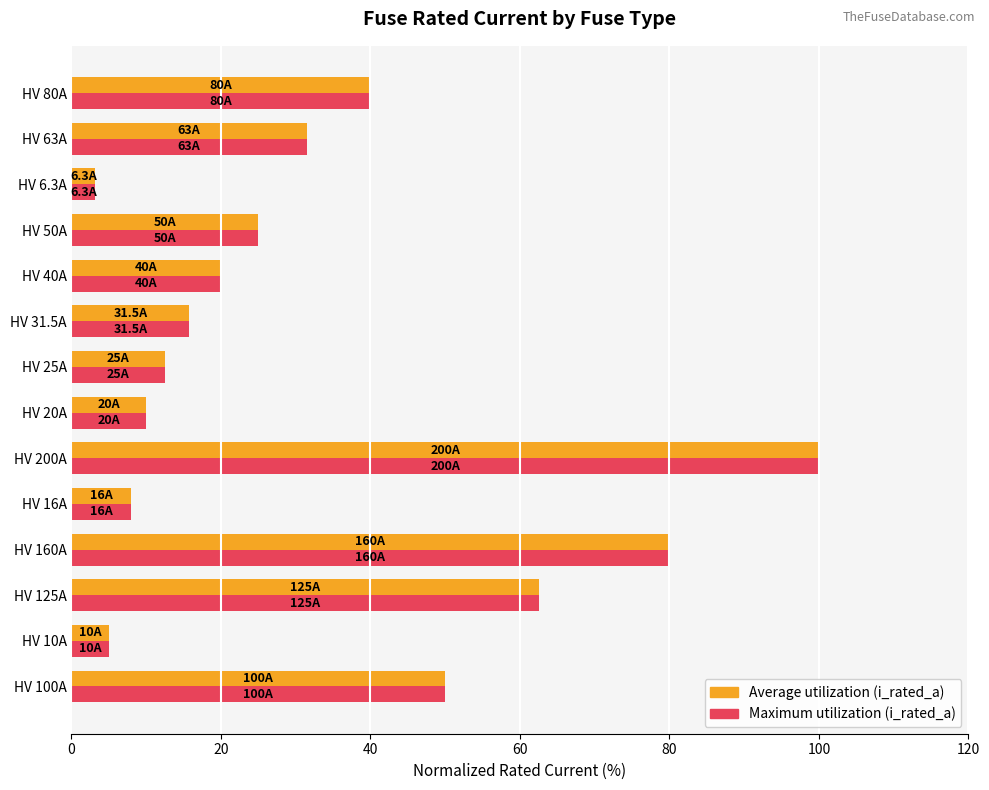

At which category does the chart reach its minimum across all series?

HV 6.3A